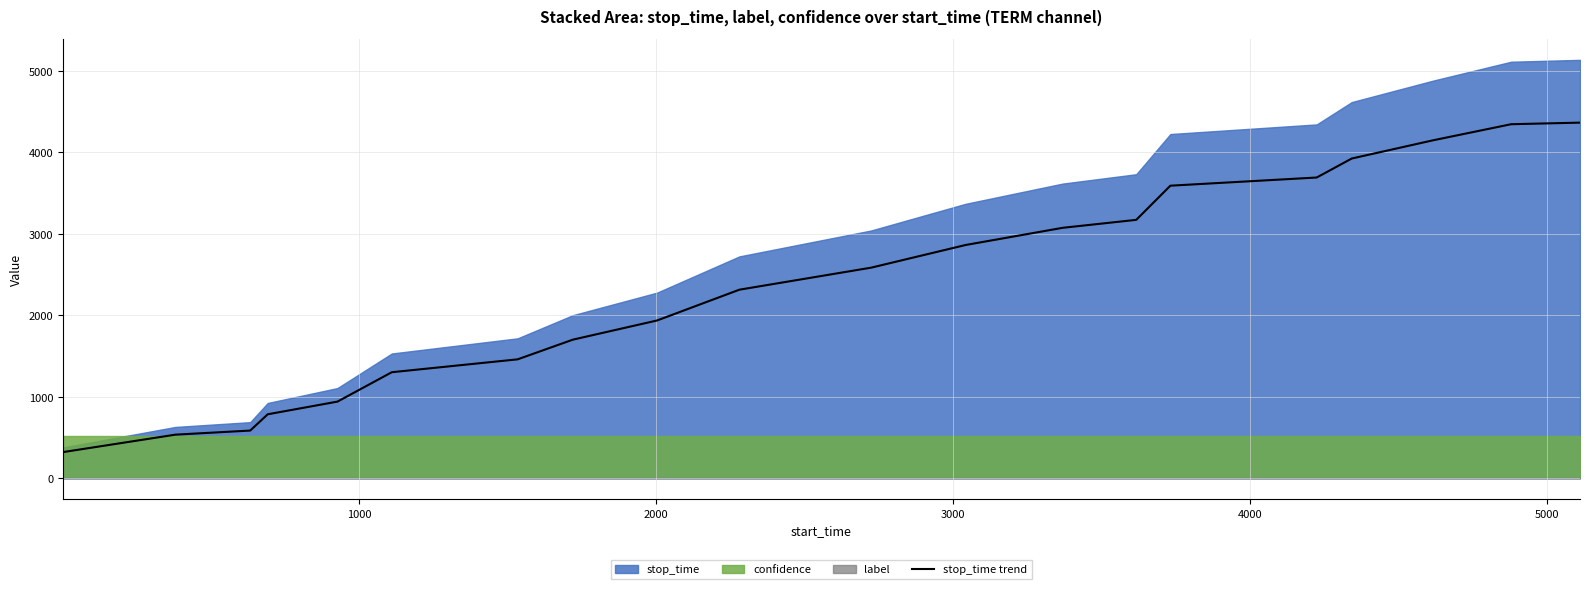

What is the maximum value for stop_time trend?

4363.9